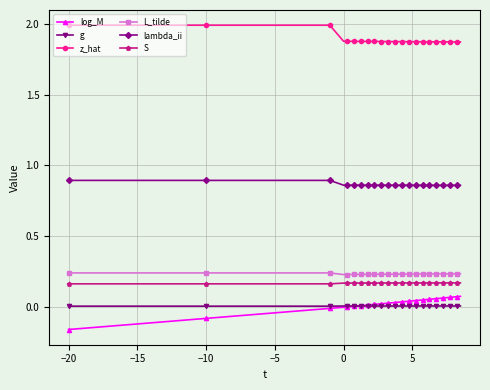

Which series has the widest spread of values?

log_M